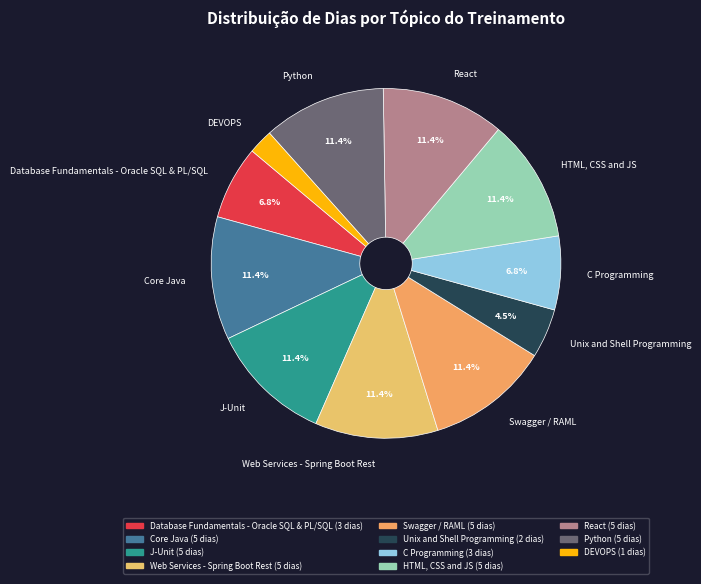

To the nearest percent, what percentage of the pie is Database Fundamentals - Oracle SQL & PL/SQL?

7%